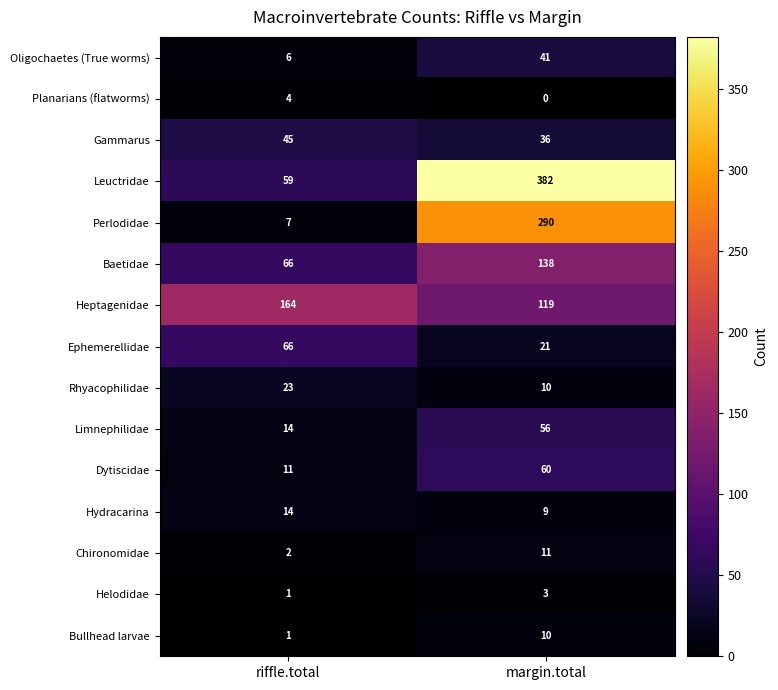

Reading left to right, what are all the values shown in this chart?

Oligochaetes (True worms): riffle.total=6	margin.total=41
Planarians (flatworms): riffle.total=4	margin.total=0
Gammarus: riffle.total=45	margin.total=36
Leuctridae: riffle.total=59	margin.total=382
Perlodidae: riffle.total=7	margin.total=290
Baetidae: riffle.total=66	margin.total=138
Heptagenidae: riffle.total=164	margin.total=119
Ephemerellidae: riffle.total=66	margin.total=21
Rhyacophilidae: riffle.total=23	margin.total=10
Limnephilidae: riffle.total=14	margin.total=56
Dytiscidae: riffle.total=11	margin.total=60
Hydracarina: riffle.total=14	margin.total=9
Chironomidae: riffle.total=2	margin.total=11
Helodidae: riffle.total=1	margin.total=3
Bullhead larvae: riffle.total=1	margin.total=10